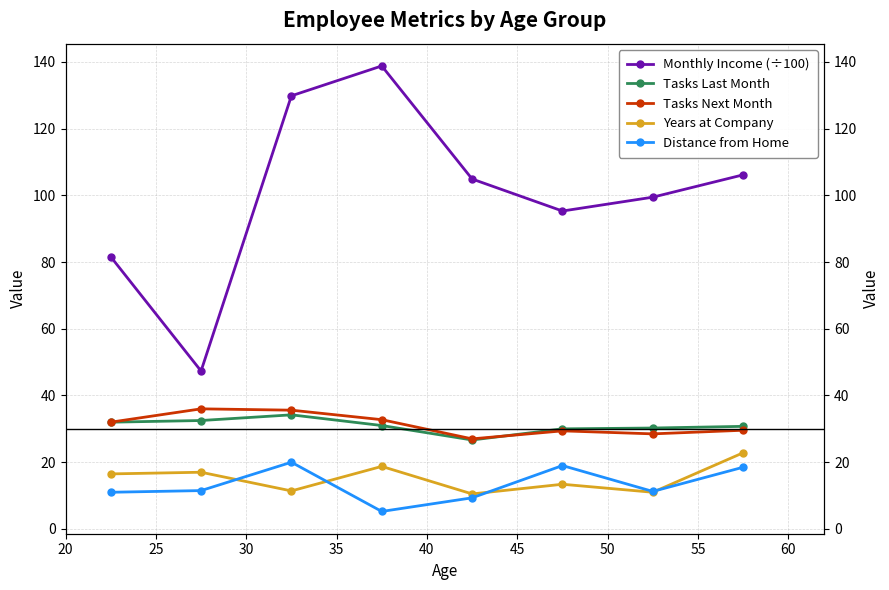

List the labels in order of Monthly Income (÷100) value, smallest first.

25, 20, 45, 50, 40, 55, 30, 35